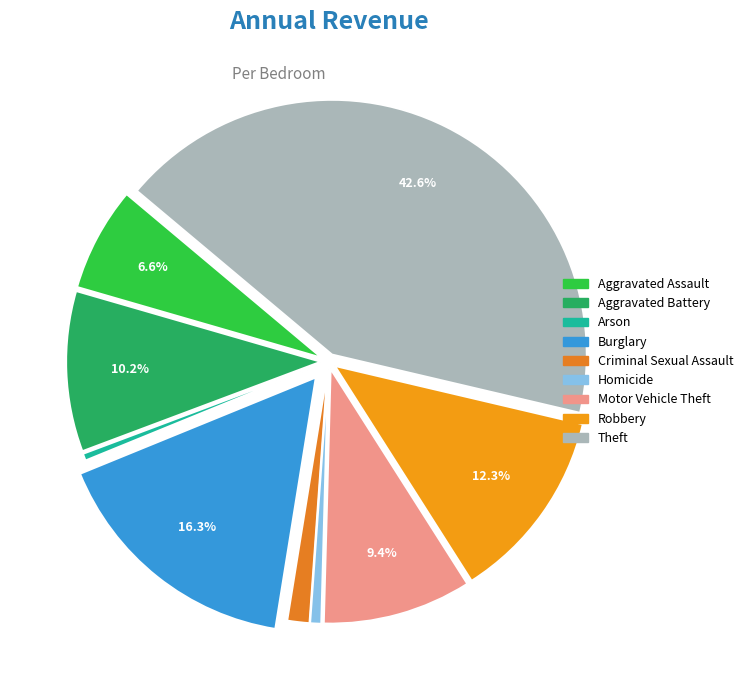

What portion of the pie excludes Theft?

57.4%